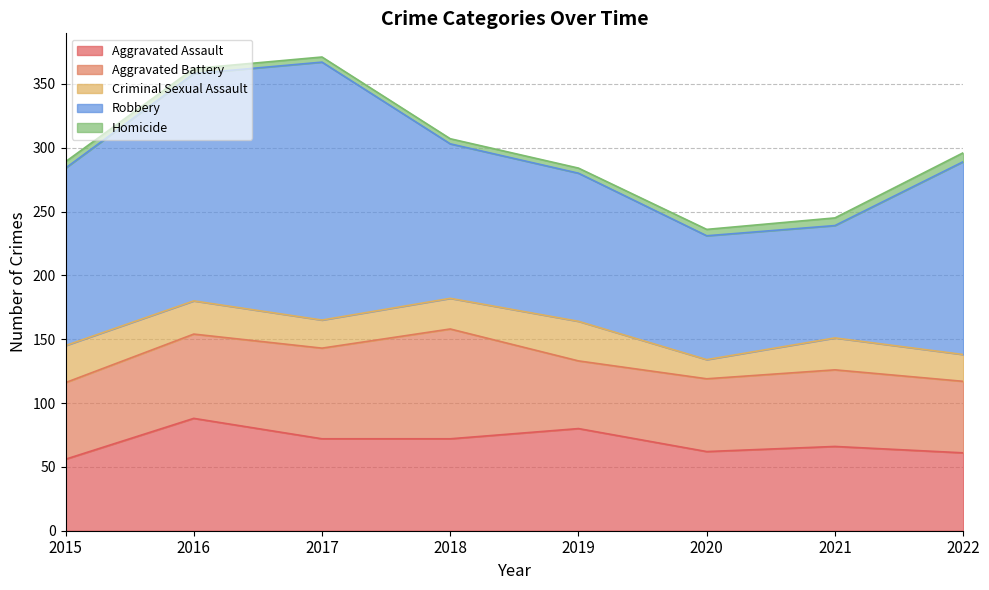

Is the value of Robbery at 2020 greater than the value of Homicide at 2019?

Yes